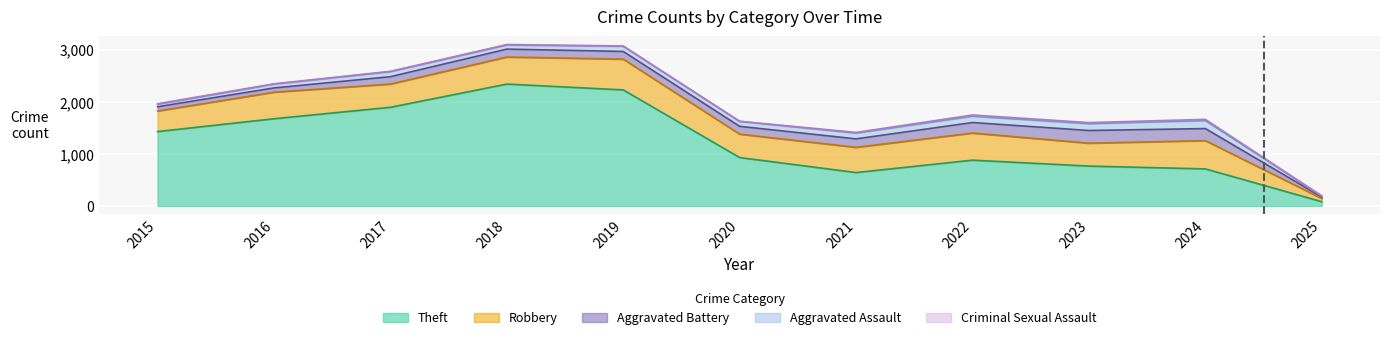

Is it true that Theft equals 2408 at 2016?

False